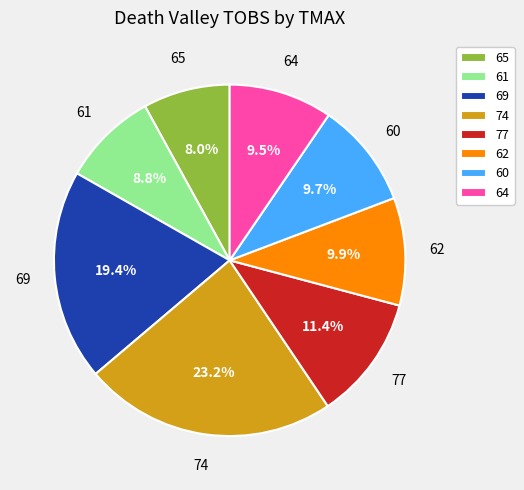

What percentage is the 74 slice, to the nearest percent?

23%